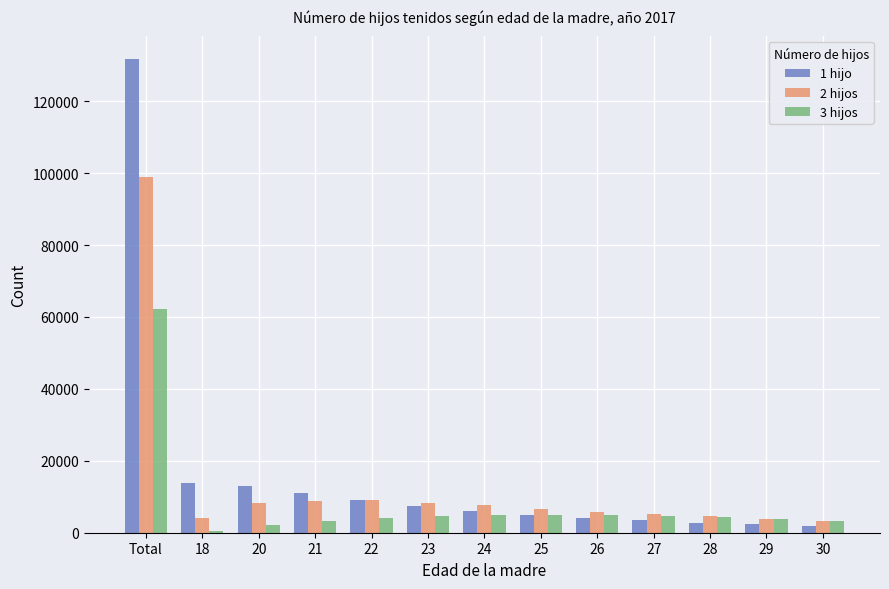

The 1 hijo series shows 1893 at 30. True or false?

True